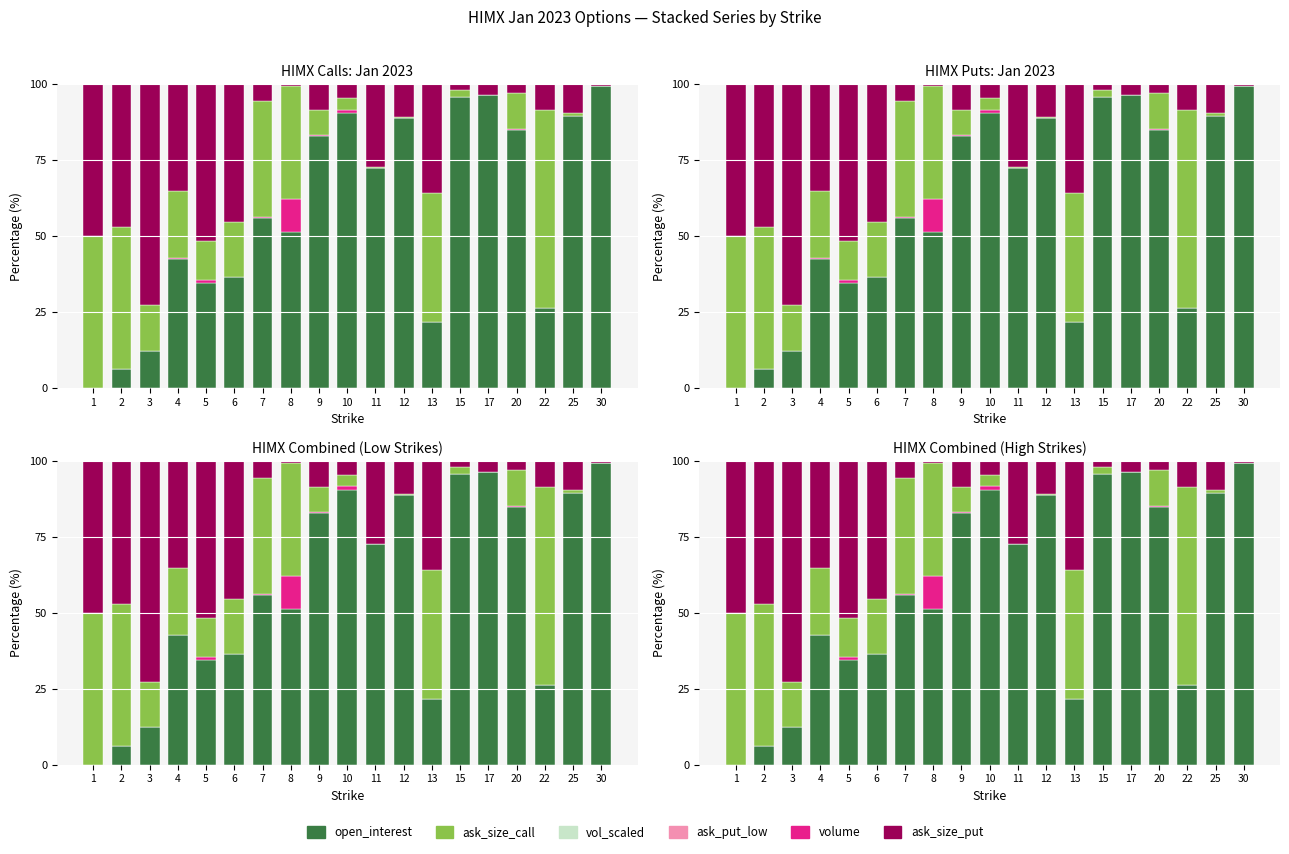

Which series changed the most between 6 and 9?

open_interest